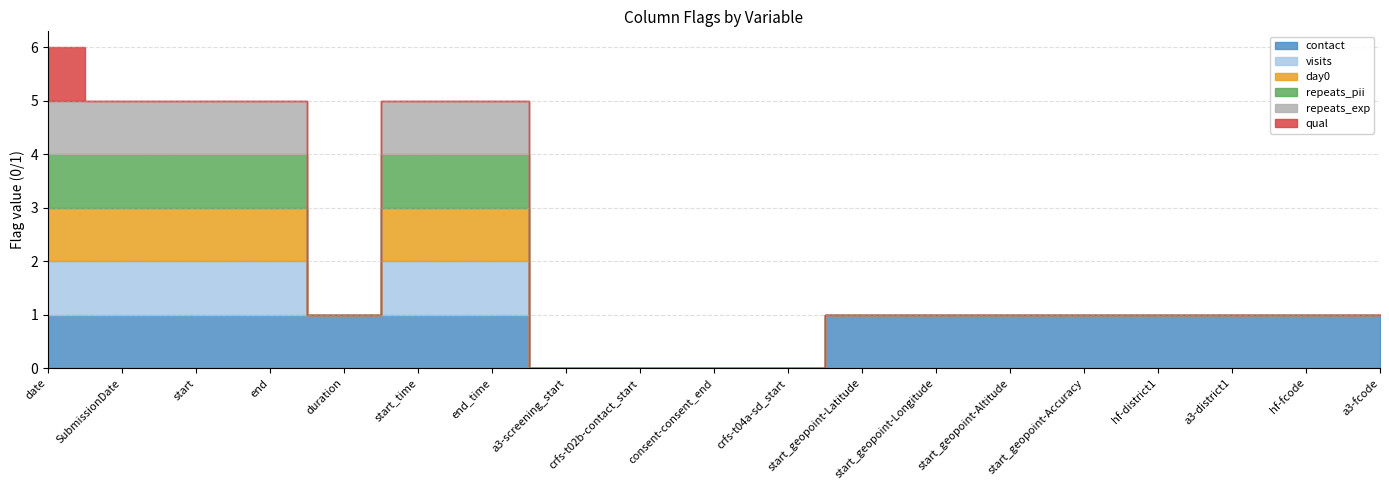

True or false: contact has a value of 1 at start.

True